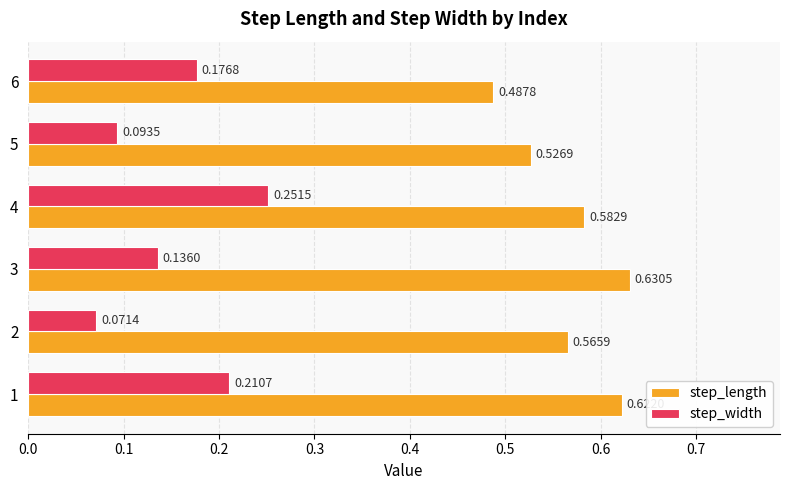

What is the sum of all step_width values?

0.9